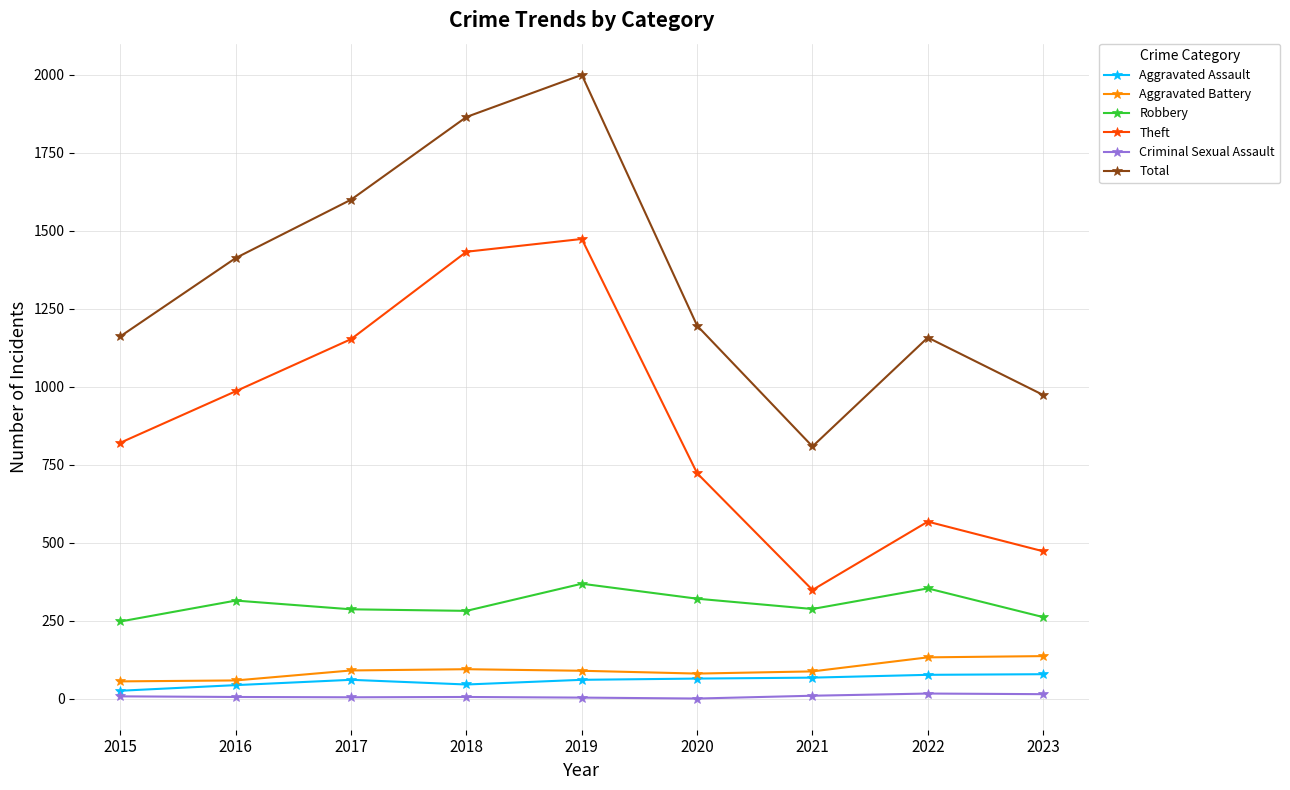

What is the lowest value of the Total series?

809